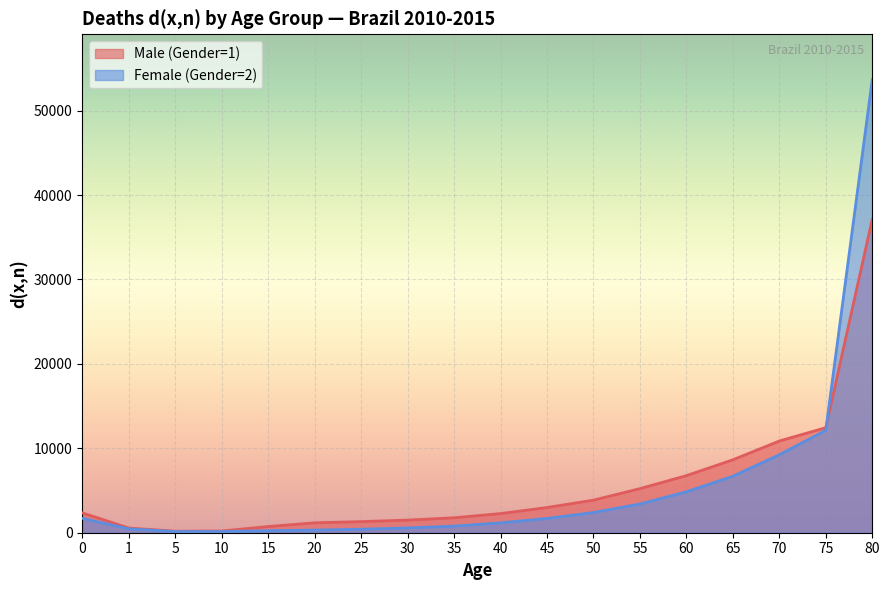

What is the minimum value for Female (Gender=2)?

136